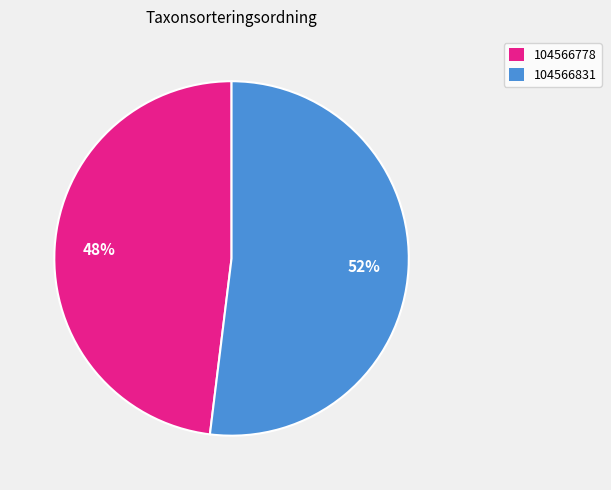

To the nearest percent, what portion does 104566831 represent?

52%